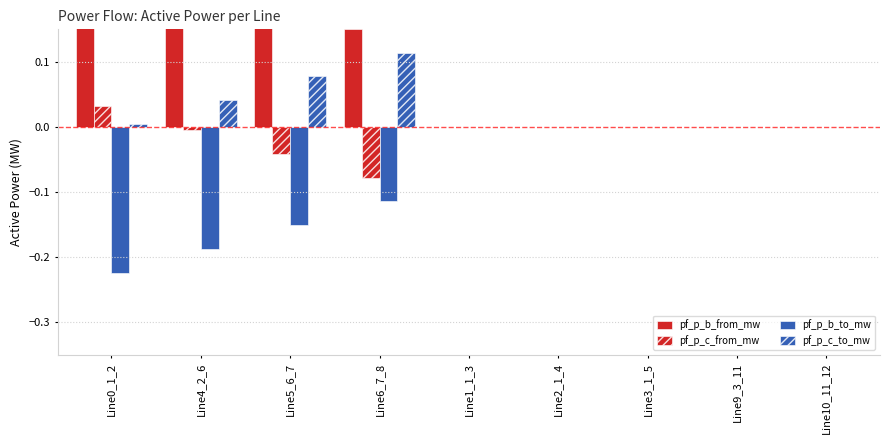

Does the chart contain any negative values?

Yes